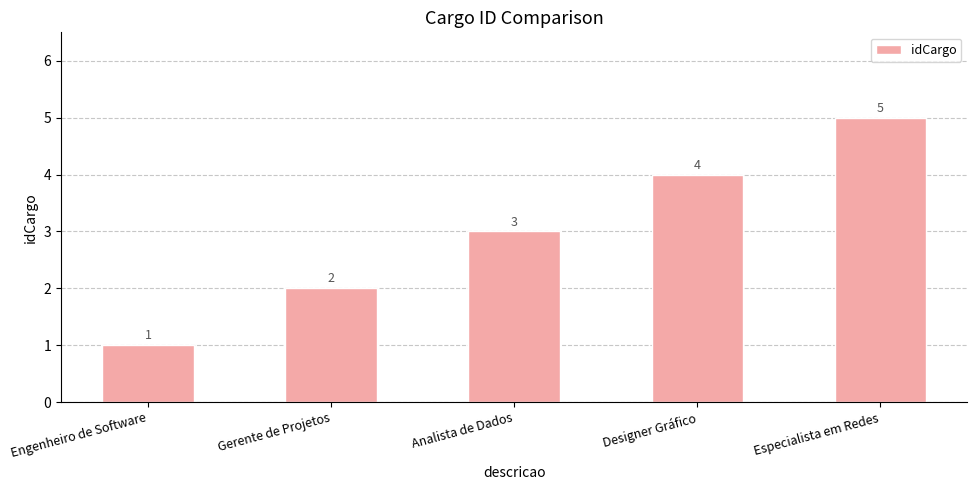

How many values are between 2 and 4?

3